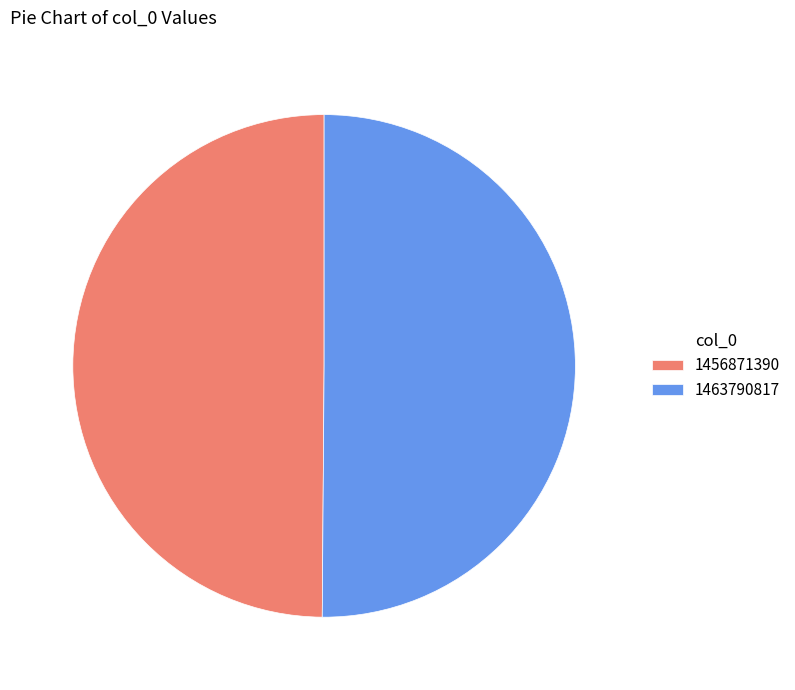

How many segments does this pie chart have?

2